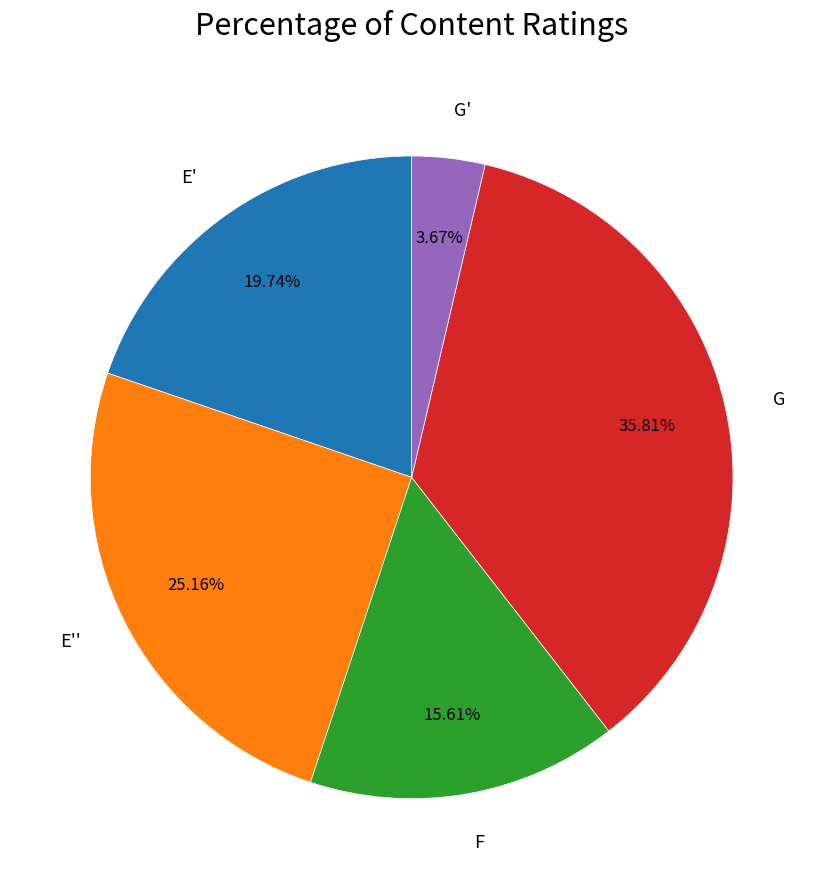

What is the largest slice in the pie chart?

G